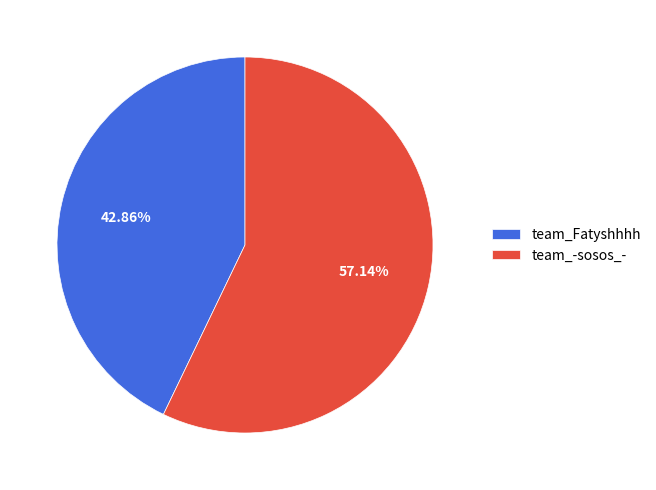

Which category has the biggest portion of the pie?

team_-sosos_-